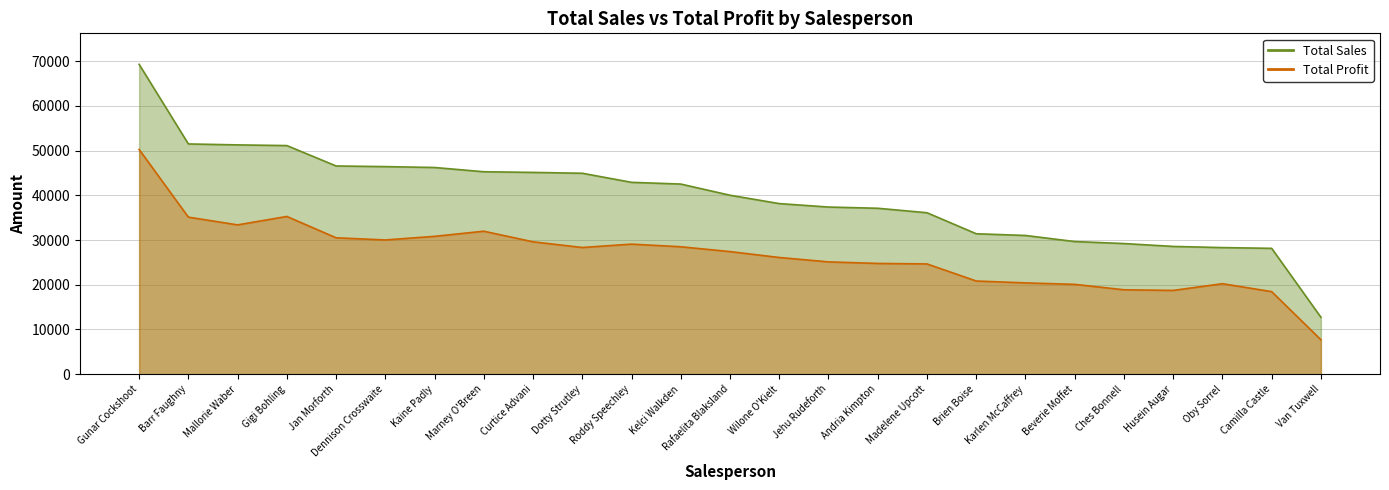

Reading left to right, list all the values displayed in this chart.

Total Sales: Gunar Cockshoot=69279.0	Barr Faughny=51478.0	Mallorie Waber=51268.0	Gigi Bohling=51114.0	Jan Morforth=46557.0	Dennison Crosswaite=46410.0	Kaine Padly=46214.0	Marney O'Breen=45262.0	Curtice Advani=45115.0	Dotty Strutley=44926.0	Roddy Speechley=42896.0	Kelci Walkden=42511.0	Rafaelita Blaksland=40012.0	Wilone O'Kielt=38143.0	Jehu Rudeforth=37373.0	Andria Kimpton=37100.0	Madelene Upcott=36099.0	Brien Boise=31402.0	Karlen McCaffrey=31017.0	Beverie Moffet=29659.0	Ches Bonnell=29211.0	Husein Augar=28567.0	Oby Sorrel=28308.0	Camilla Castle=28140.0	Van Tuxwell=12733.0
Total Profit: Gunar Cockshoot=50247.2	Barr Faughny=35116.6	Mallorie Waber=33382.7	Gigi Bohling=35269.7	Jan Morforth=30495.4	Dennison Crosswaite=30016.6	Kaine Padly=30822.3	Marney O'Breen=31969.5	Curtice Advani=29597.4	Dotty Strutley=28328.6	Roddy Speechley=29084.3	Kelci Walkden=28492.7	Rafaelita Blaksland=27410.9	Wilone O'Kielt=26095.5	Jehu Rudeforth=25113.1	Andria Kimpton=24764.1	Madelene Upcott=24653.9	Brien Boise=20835.5	Karlen McCaffrey=20416.0	Beverie Moffet=20089.7	Ches Bonnell=18874.9	Husein Augar=18733.5	Oby Sorrel=20235.9	Camilla Castle=18461.3	Van Tuxwell=7704.3